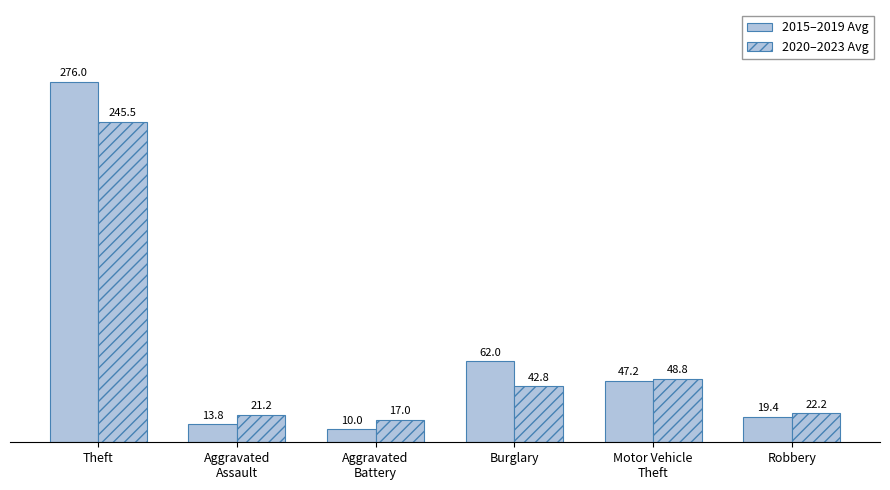

What is the total value across all series at Aggravated
Battery?

27.0